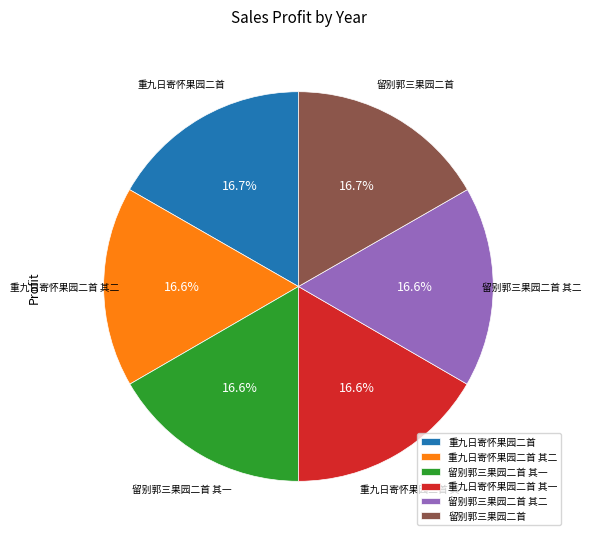

Is there a majority slice in this chart?

No